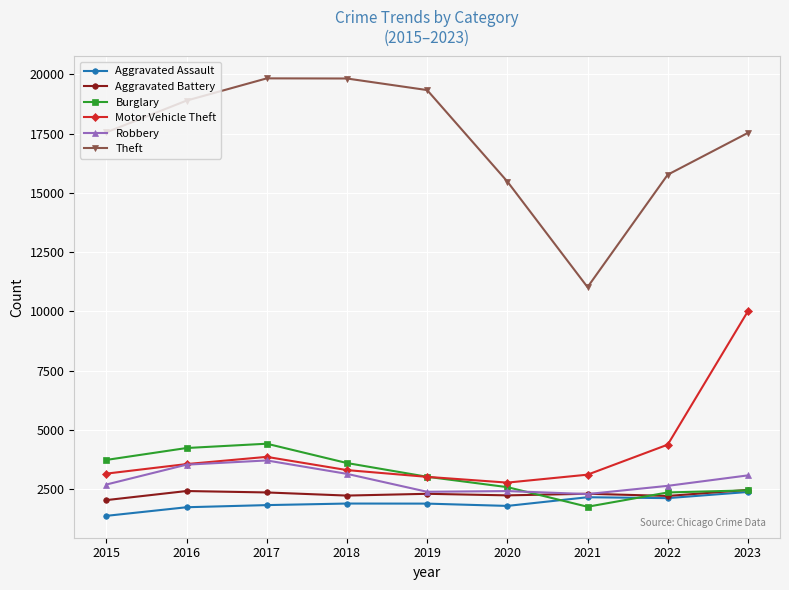

What value does the Aggravated Assault series have at 2019, to the nearest 100?

1900